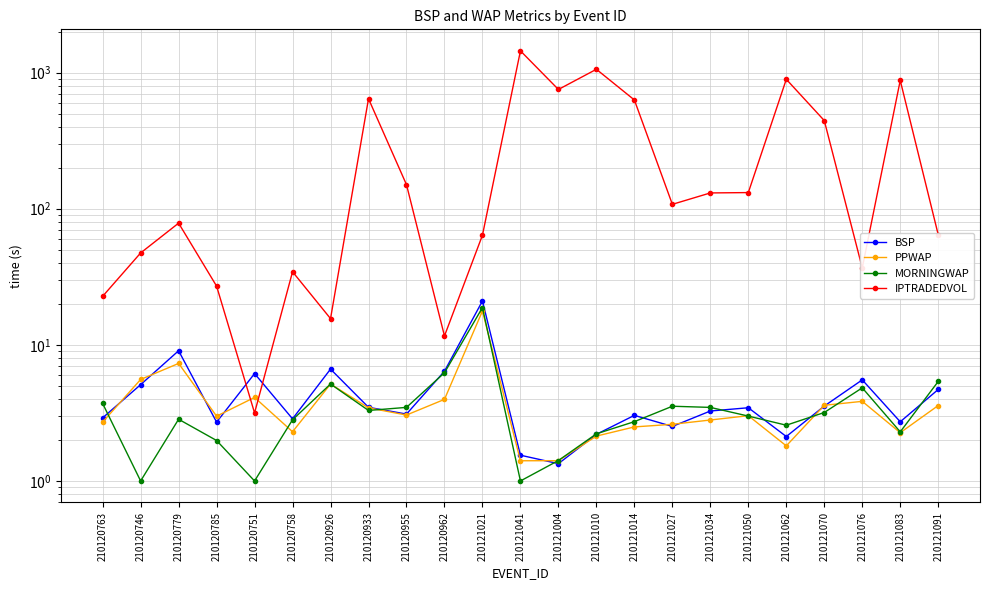

The BSP series shows 3.5 at 210120751. True or false?

False